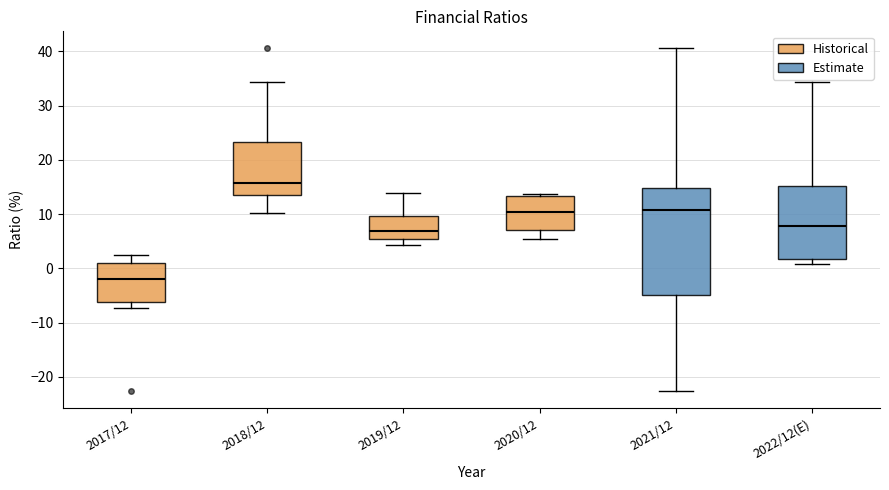

Reading left to right, transcribe this box plot: for each box, give where its median line is, the range the box spans, and where its two whiskers end, as read against the y-axis. The values are not printed on the chart, so give them approximately, as read against the axis.

2017/12: median -2, box -6 to 1, whiskers -7 to 2
2018/12: median 16, box 14 to 23, whiskers 10 to 34
2019/12: median 7, box 5 to 10, whiskers 4 to 14
2020/12: median 10, box 7 to 13, whiskers 5 to 14
2021/12: median 11, box -5 to 15, whiskers -23 to 41
2022/12(E): median 8, box 2 to 15, whiskers 1 to 34